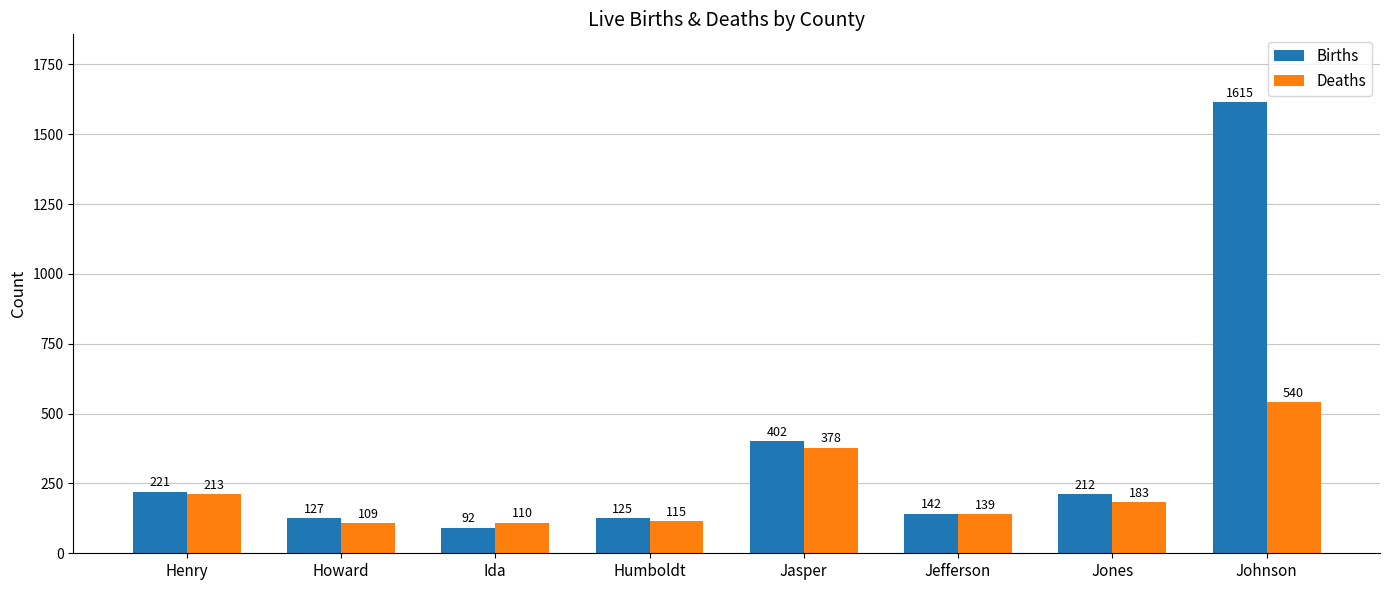

What is the label of the 2nd bar from the left?

Howard